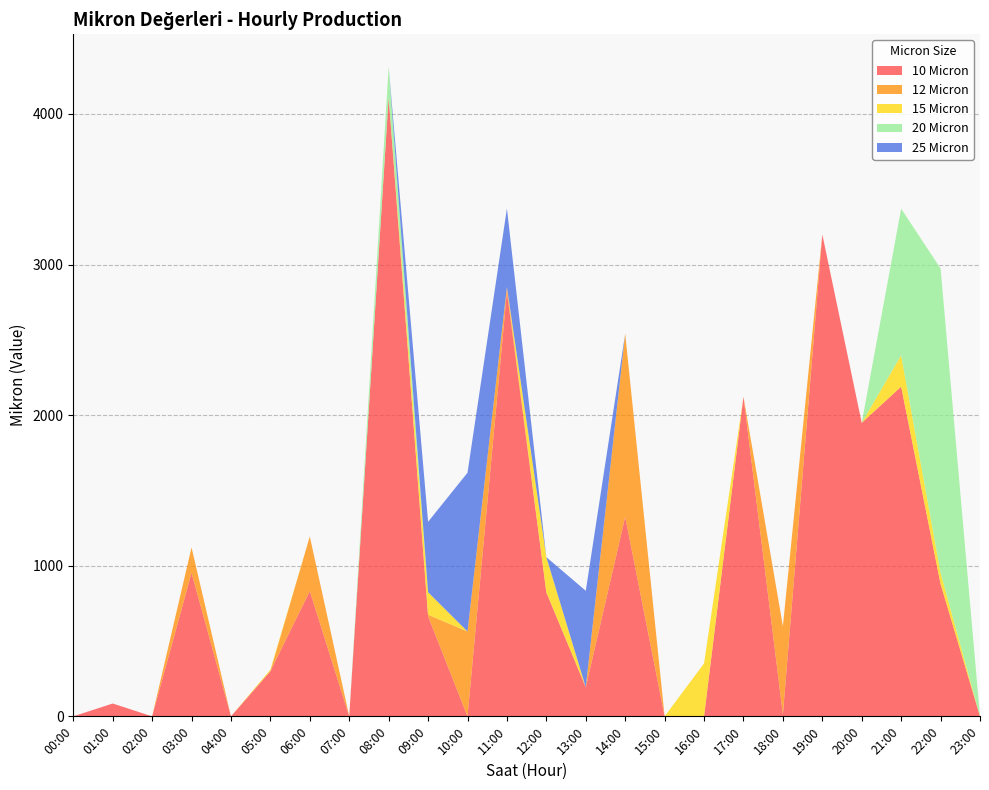

Reading right to left, list all the values displayed in this chart.

10 Micron: 23:00=0.0	22:00=878.9	21:00=2189.4	20:00=1948.8	19:00=3200.6	18:00=12.6	17:00=2122.4	16:00=0.0	15:00=0.0	14:00=1324.7	13:00=193.1	12:00=823.2	11:00=2819.7	10:00=0.0	09:00=663.9	08:00=4111.4	07:00=0.0	06:00=831.5	05:00=300.0	04:00=0.0	03:00=953.0	02:00=0.0	01:00=85.3	00:00=0.0
12 Micron: 23:00=0.0	22:00=0.0	21:00=0.0	20:00=0.0	19:00=0.0	18:00=585.9	17:00=0.0	16:00=0.0	15:00=0.0	14:00=1216.0	13:00=0.0	12:00=0.0	11:00=32.4	10:00=563.5	09:00=10.6	08:00=0.0	07:00=0.0	06:00=362.9	05:00=0.0	04:00=0.0	03:00=168.3	02:00=0.0	01:00=0.0	00:00=0.0
15 Micron: 23:00=0.0	22:00=74.9	21:00=208.1	20:00=0.0	19:00=0.0	18:00=0.0	17:00=0.0	16:00=351.2	15:00=0.0	14:00=0.0	13:00=0.0	12:00=233.8	11:00=0.0	10:00=0.0	09:00=149.6	08:00=0.0	07:00=0.0	06:00=0.0	05:00=10.3	04:00=0.0	03:00=0.0	02:00=0.0	01:00=0.0	00:00=0.0
20 Micron: 23:00=0.0	22:00=2020.1	21:00=973.3	20:00=0.0	19:00=0.0	18:00=0.0	17:00=0.0	16:00=0.0	15:00=0.0	14:00=0.0	13:00=0.0	12:00=0.0	11:00=0.0	10:00=0.0	09:00=0.0	08:00=202.3	07:00=0.0	06:00=0.0	05:00=0.0	04:00=0.0	03:00=0.0	02:00=0.0	01:00=0.0	00:00=0.0
25 Micron: 23:00=0.0	22:00=0.0	21:00=0.0	20:00=0.0	19:00=0.0	18:00=0.0	17:00=0.0	16:00=0.0	15:00=0.0	14:00=0.0	13:00=640.6	12:00=0.0	11:00=520.6	10:00=1054.1	09:00=467.5	08:00=0.0	07:00=0.0	06:00=0.0	05:00=0.0	04:00=0.0	03:00=0.0	02:00=0.0	01:00=0.0	00:00=0.0